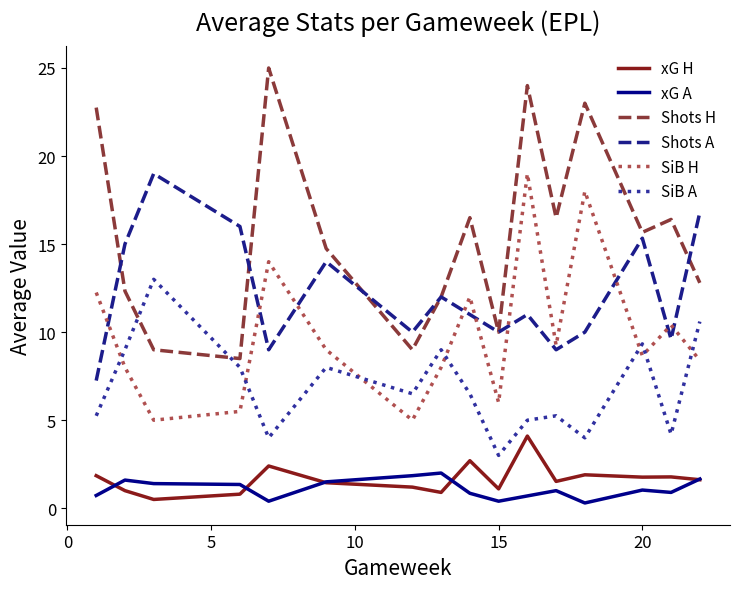

What is the highest value of the xG H series?

4.1